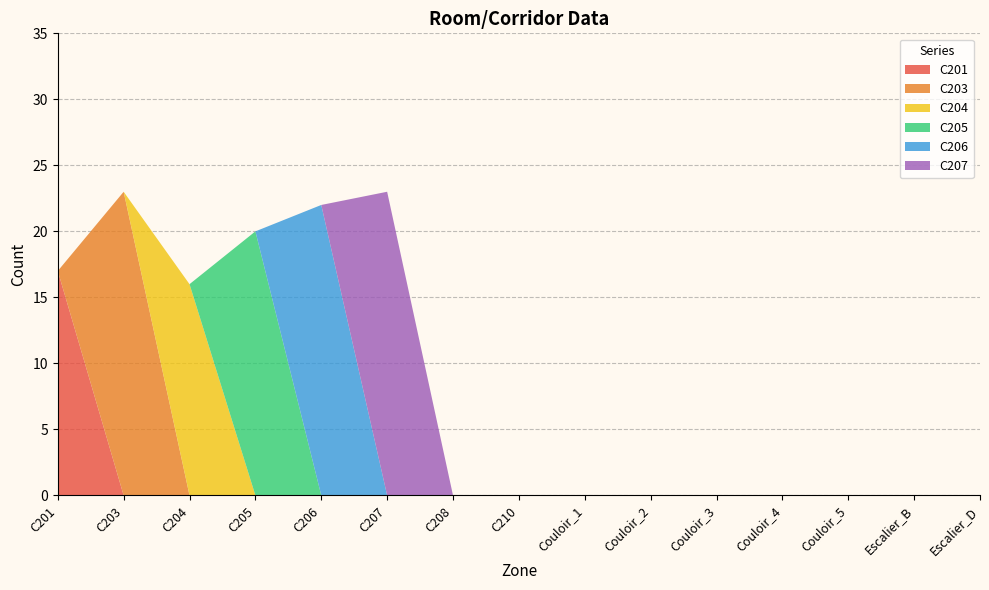

Reading left to right, list all the values displayed in this chart.

C201: 17	0	0	0	0	0	0	0	0	0	0	0	0	0	0
C203: 0	23	0	0	0	0	0	0	0	0	0	0	0	0	0
C204: 0	0	16	0	0	0	0	0	0	0	0	0	0	0	0
C205: 0	0	0	20	0	0	0	0	0	0	0	0	0	0	0
C206: 0	0	0	0	22	0	0	0	0	0	0	0	0	0	0
C207: 0	0	0	0	0	23	0	0	0	0	0	0	0	0	0